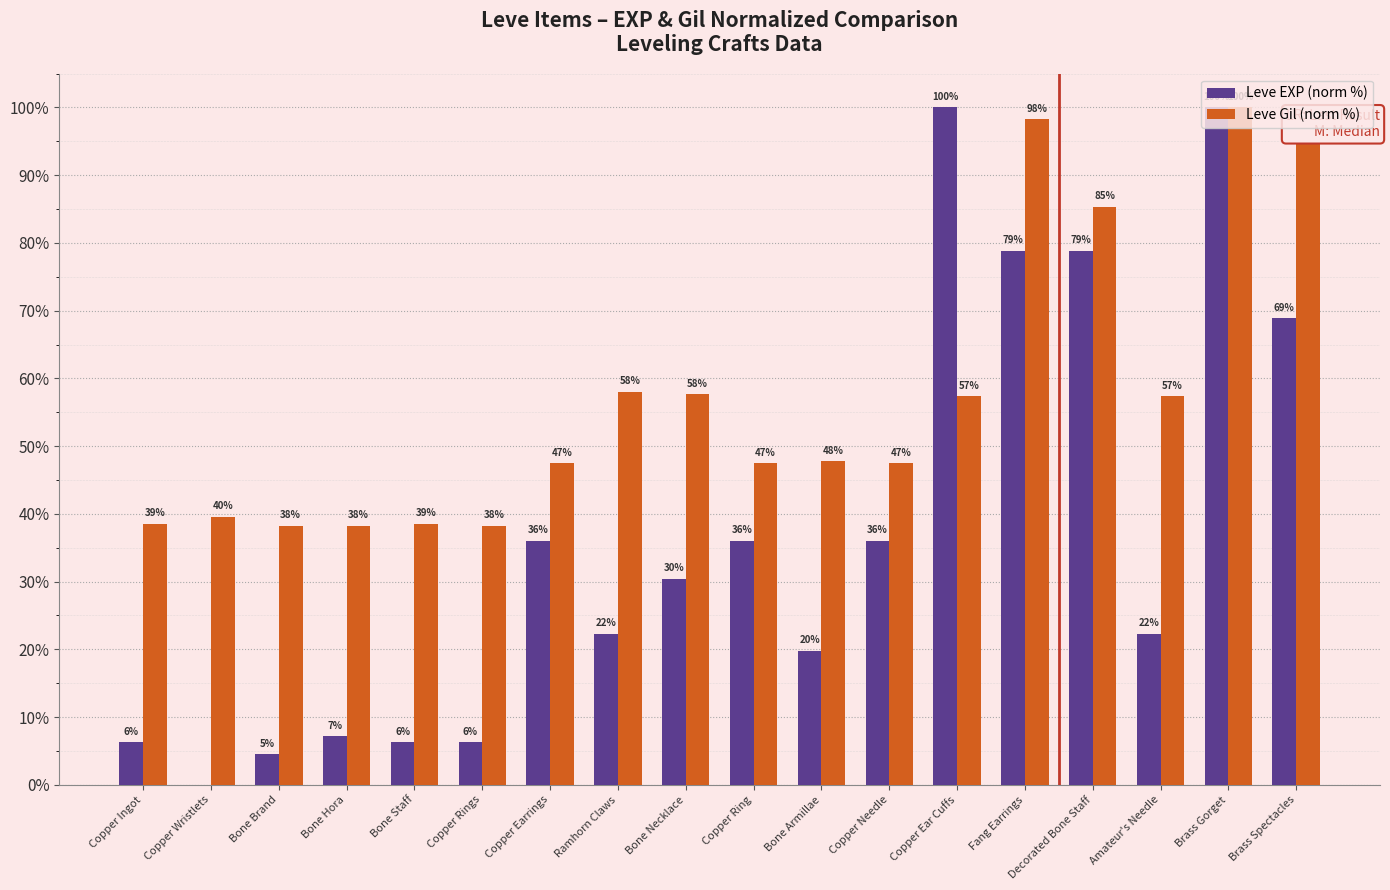

How many groups of bars are there?

18